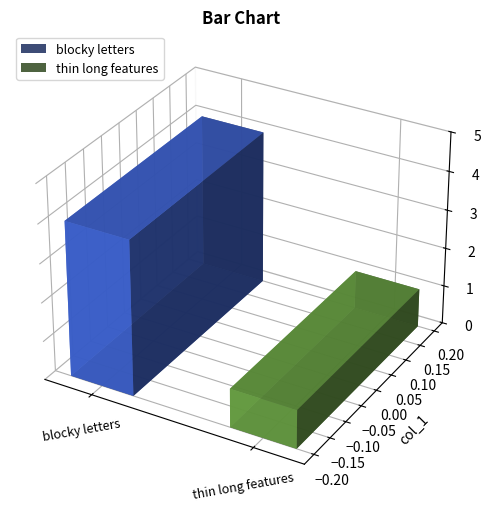

Approximately how many times larger is the value at thin long features compared to blocky letters?

0.2